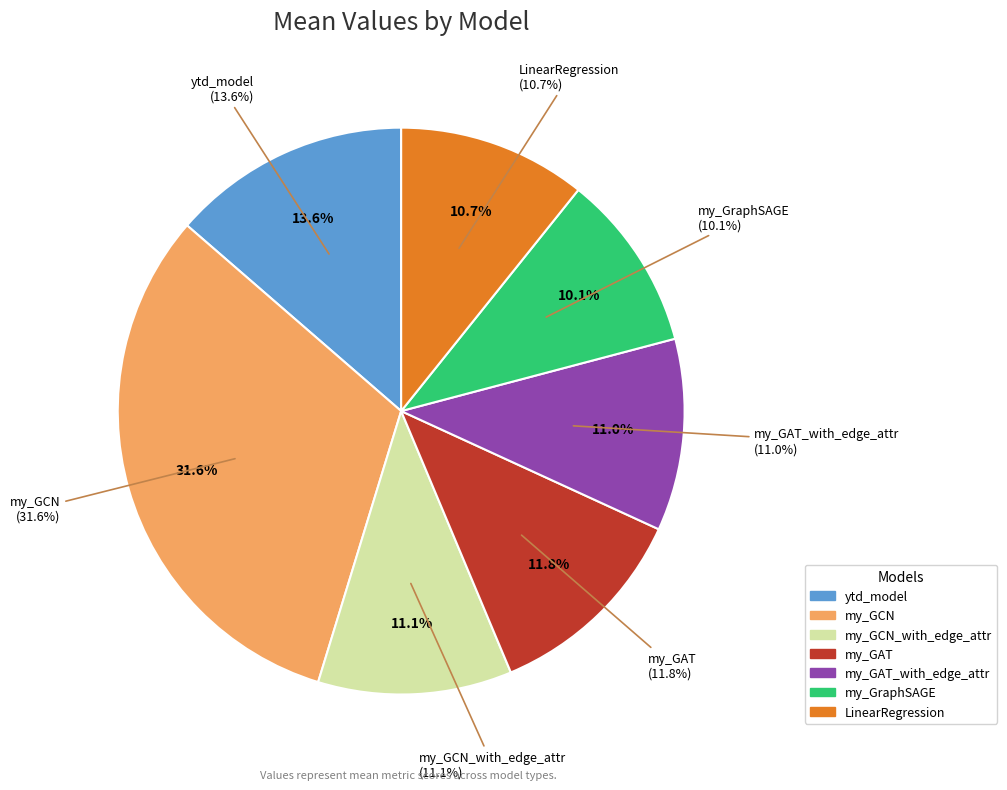

Does any single category account for the majority?

No